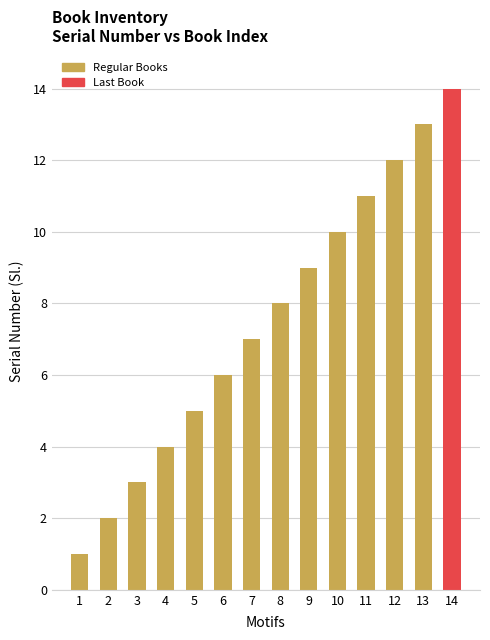

What is the sum of all values?

105